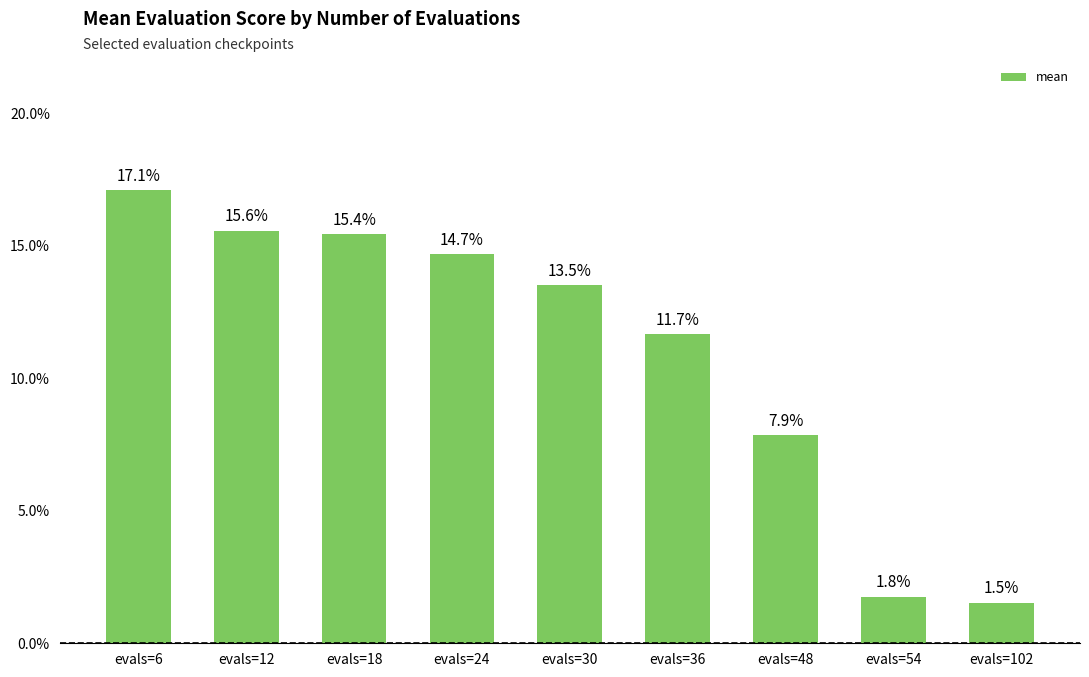

Reading left to right, list all the values displayed in this chart.

evals=6=0.2	evals=12=0.2	evals=18=0.2	evals=24=0.1	evals=30=0.1	evals=36=0.1	evals=48=0.1	evals=54=0.0	evals=102=0.0